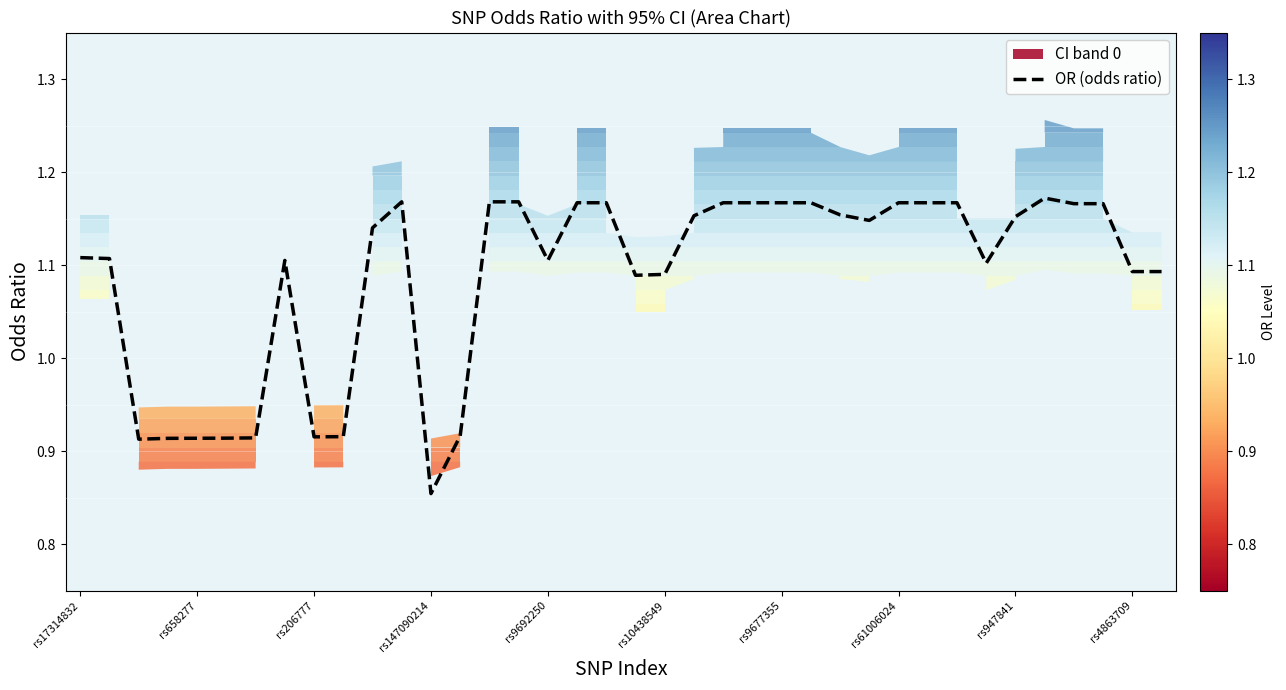

At which label does OR (odds ratio) reach its minimum?

rs147090214